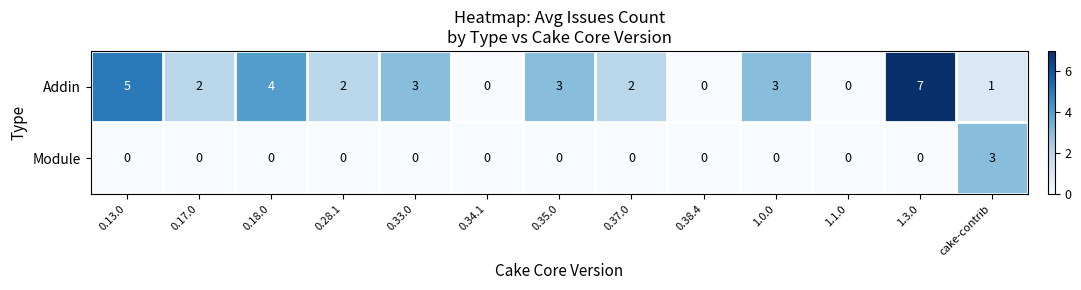

What is the maximum value for Addin?

7